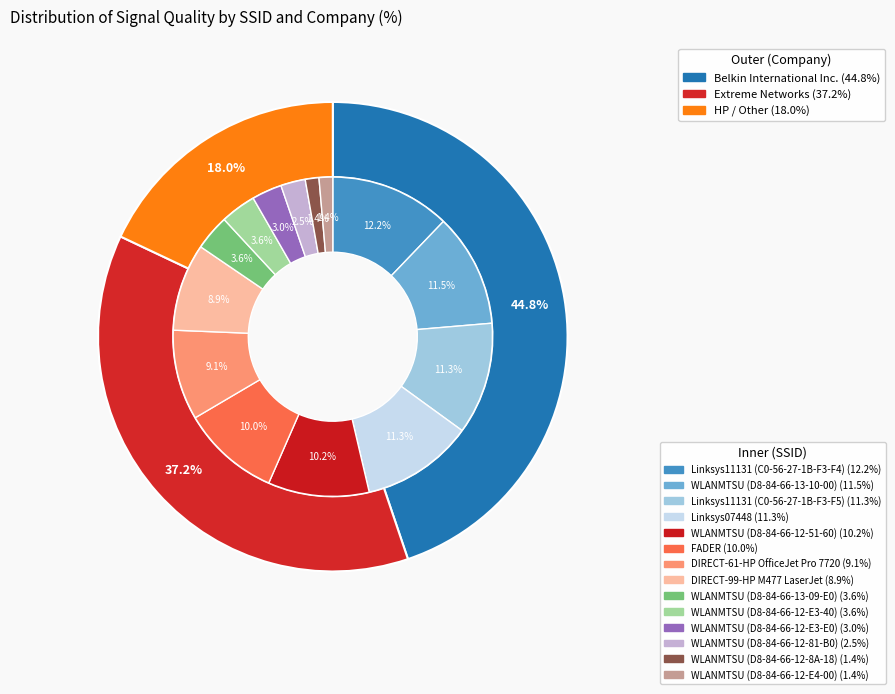

Is it true that Linksys11131 (C0-56-27-1B-F3-F4) is 12% of the pie?

True